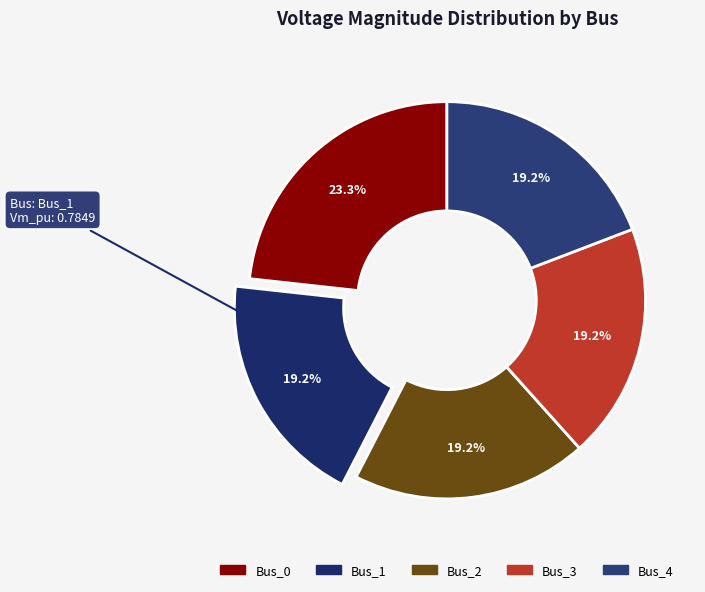

Which slice is the largest?

Bus_0